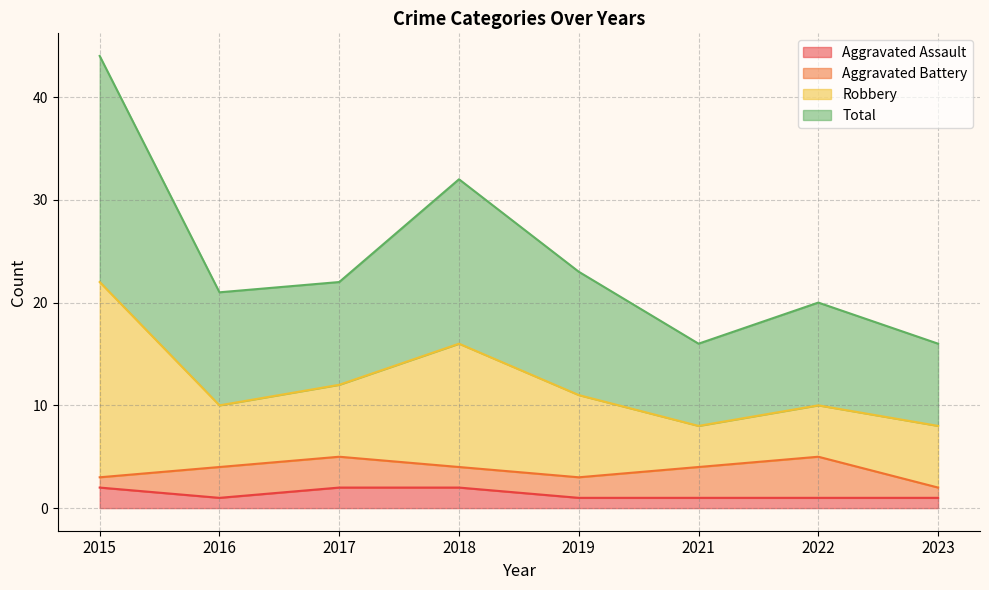

What is the minimum value shown in the chart?

1